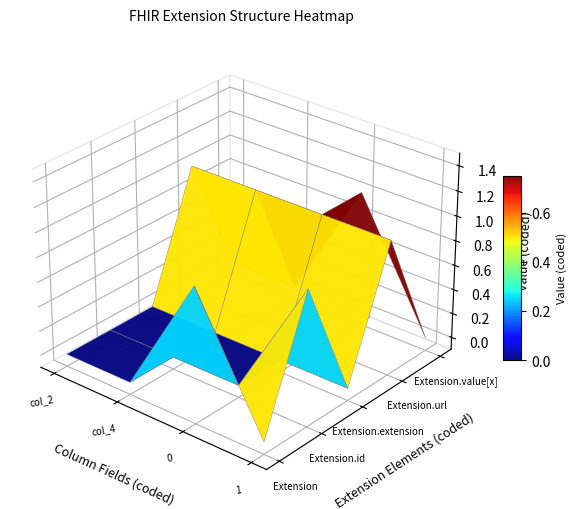

What is the difference between the highest and lowest values at 0?

1